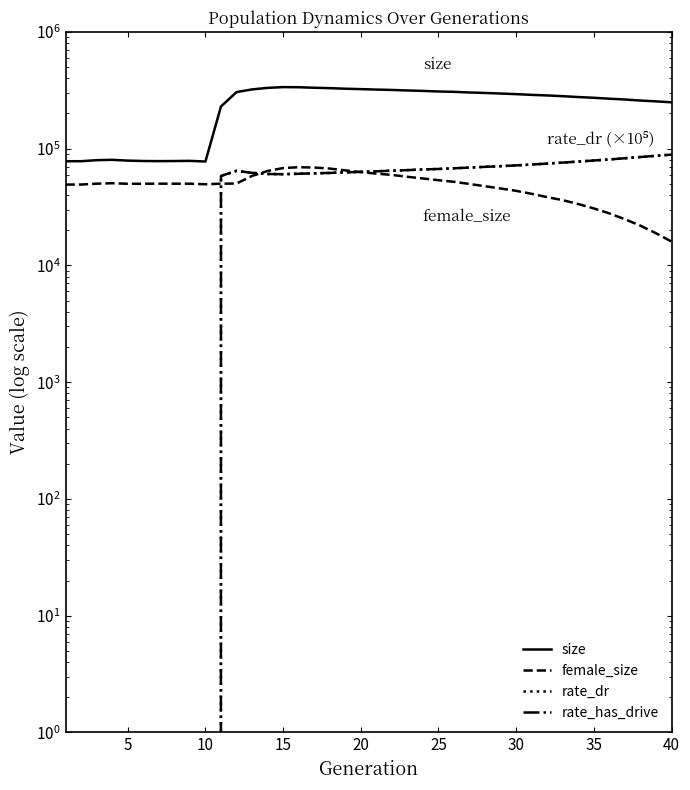

At how many categories does at least one series exceed 94071?

30